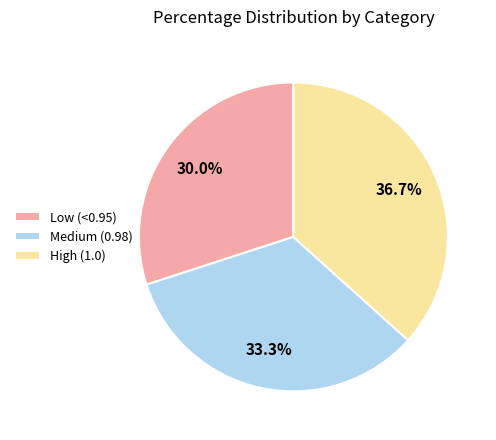

To the nearest percent, what is the difference between the largest and smallest slice percentages?

7%